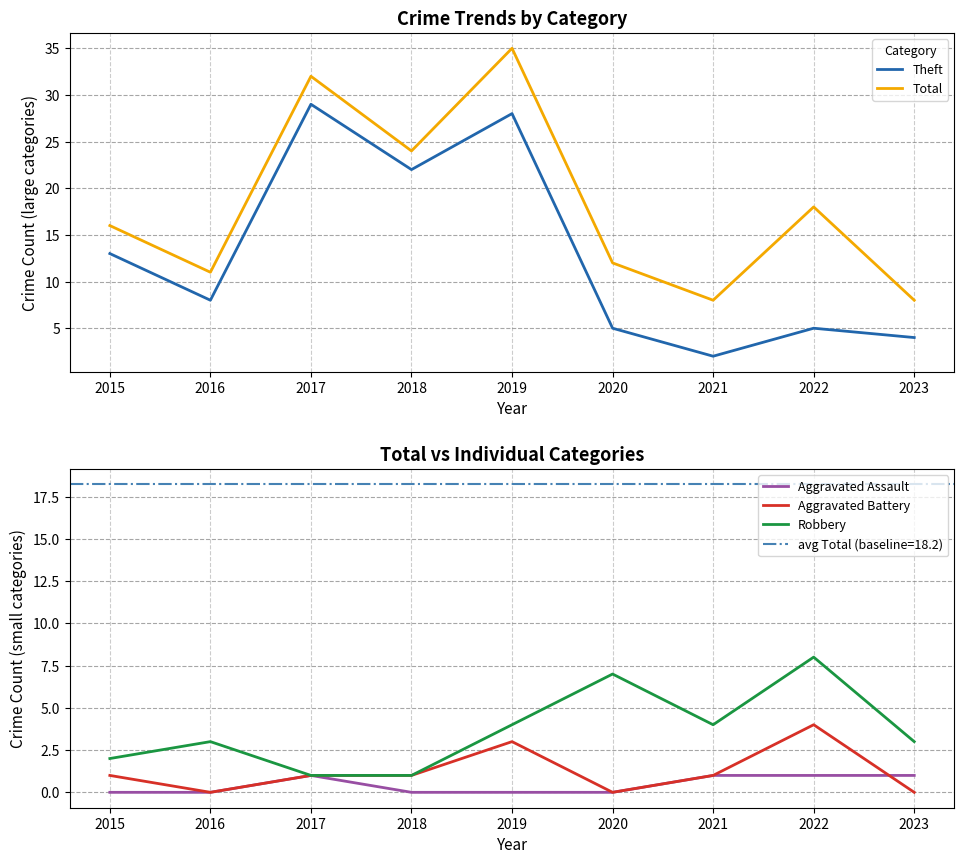

True or false: Aggravated Assault and Total intersect in this chart.

False